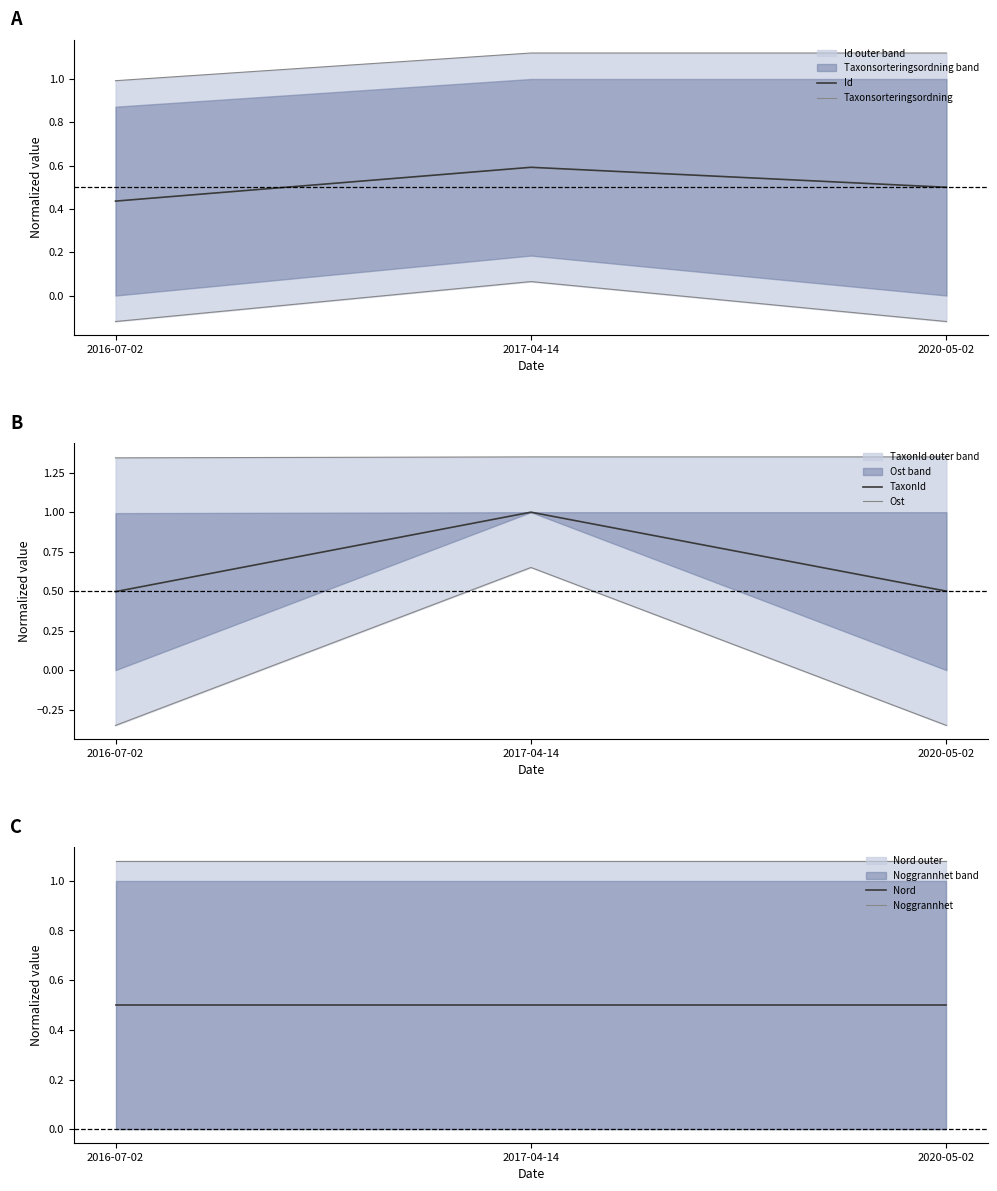

Reading right to left, list all the values displayed in this chart.

Id: 2020-05-02=0.5	2017-04-14=0.6	2016-07-02=0.4
Taxonsorteringsordning: 2020-05-02=1.1	2017-04-14=1.1	2016-07-02=1.0
TaxonId: 2020-05-02=0.5	2017-04-14=1.0	2016-07-02=0.5
Ost: 2020-05-02=1.4	2017-04-14=1.4	2016-07-02=1.3
Nord: 2020-05-02=0.5	2017-04-14=0.5	2016-07-02=0.5
Noggrannhet: 2020-05-02=1.1	2017-04-14=1.1	2016-07-02=1.1